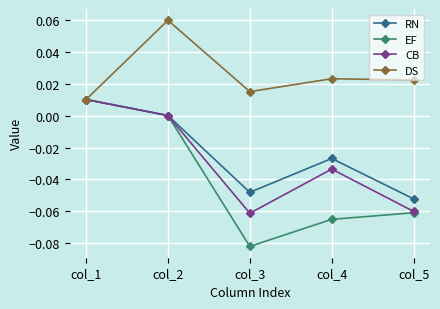

At which label does EF reach its peak?

col_1